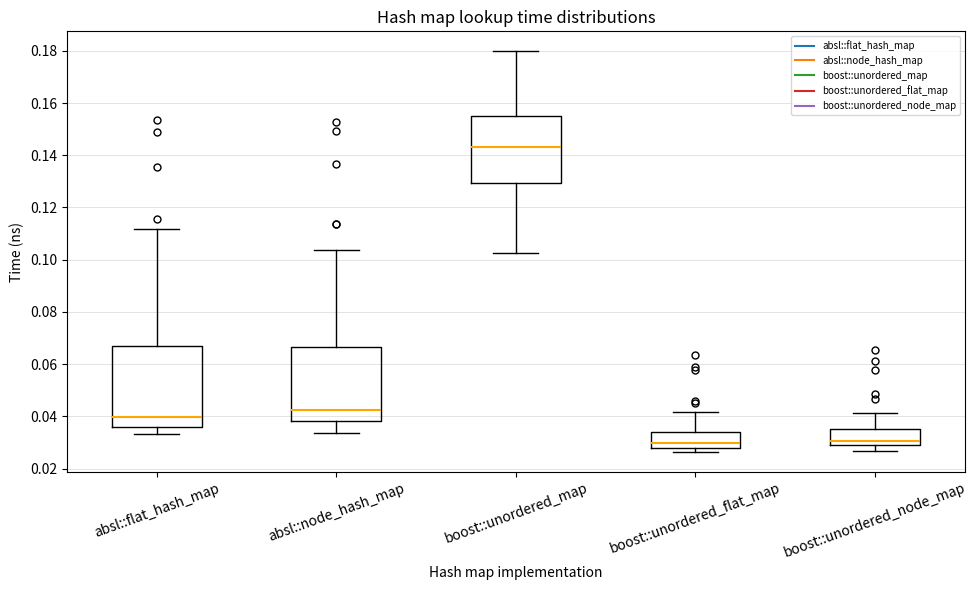

Reading left to right, transcribe this box plot: for each box, give where its median line is, the range the box spans, and where its two whiskers end, as read against the y-axis. The values are not printed on the chart, so give them approximately, as read against the axis.

absl::flat_hash_map: median 0.040, box 0.036 to 0.066, whiskers 0.034 to 0.112
absl::node_hash_map: median 0.042, box 0.038 to 0.066, whiskers 0.034 to 0.104
boost::unordered_map: median 0.144, box 0.130 to 0.156, whiskers 0.102 to 0.180
boost::unordered_flat_map: median 0.030, box 0.028 to 0.034, whiskers 0.026 to 0.042
boost::unordered_node_map: median 0.030, box 0.028 to 0.036, whiskers 0.026 to 0.042